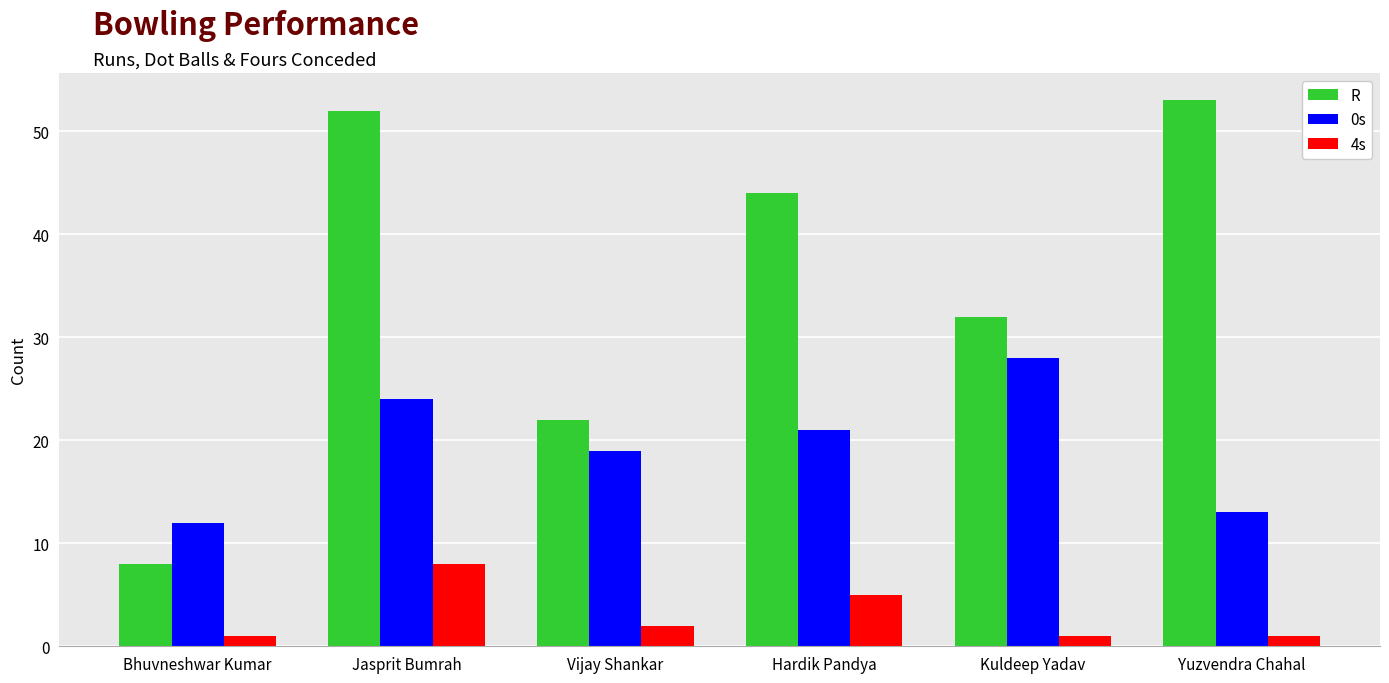

What are all the series names shown in the legend?

R, 0s, 4s